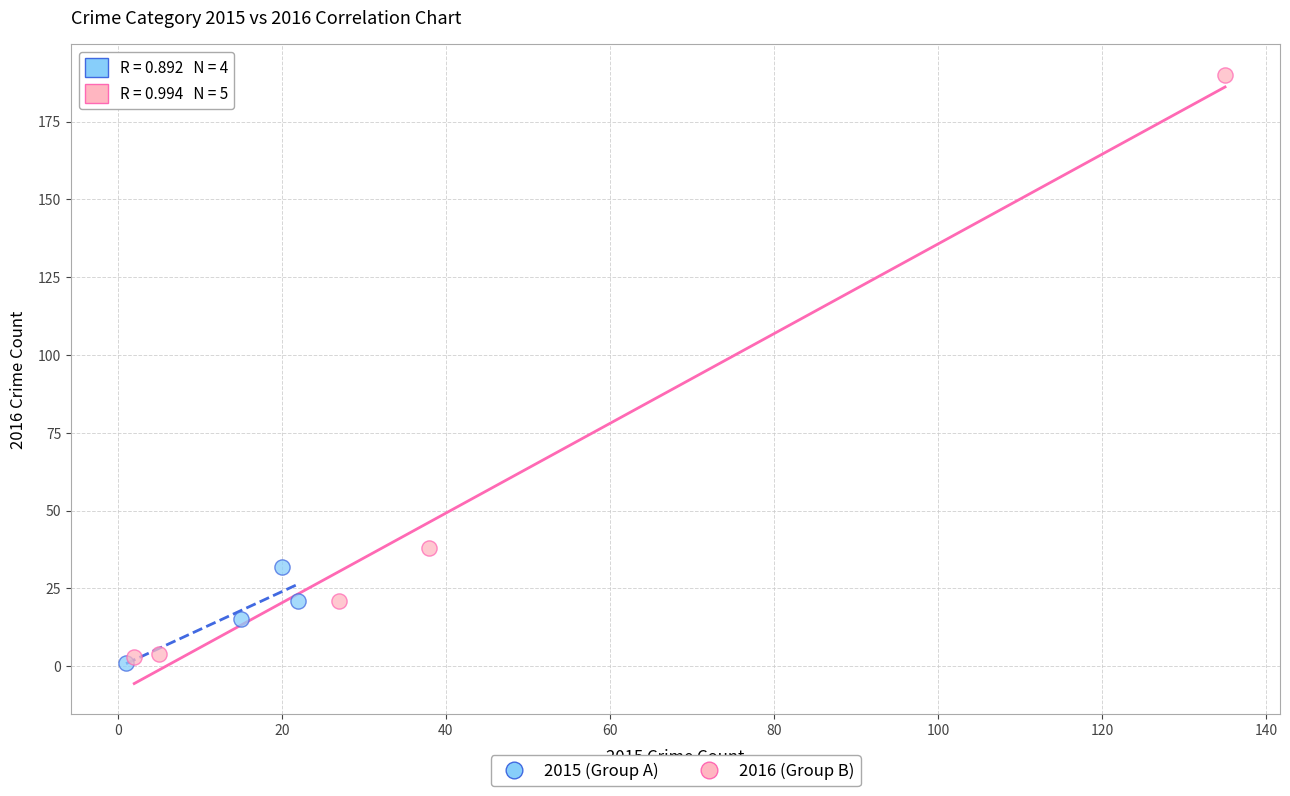

Which series contains the highest Y value?

2016 (Group B)